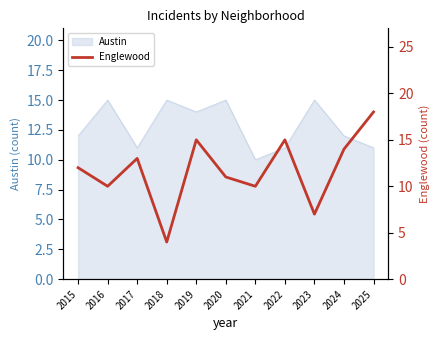

What is the highest value of the Austin series?

15